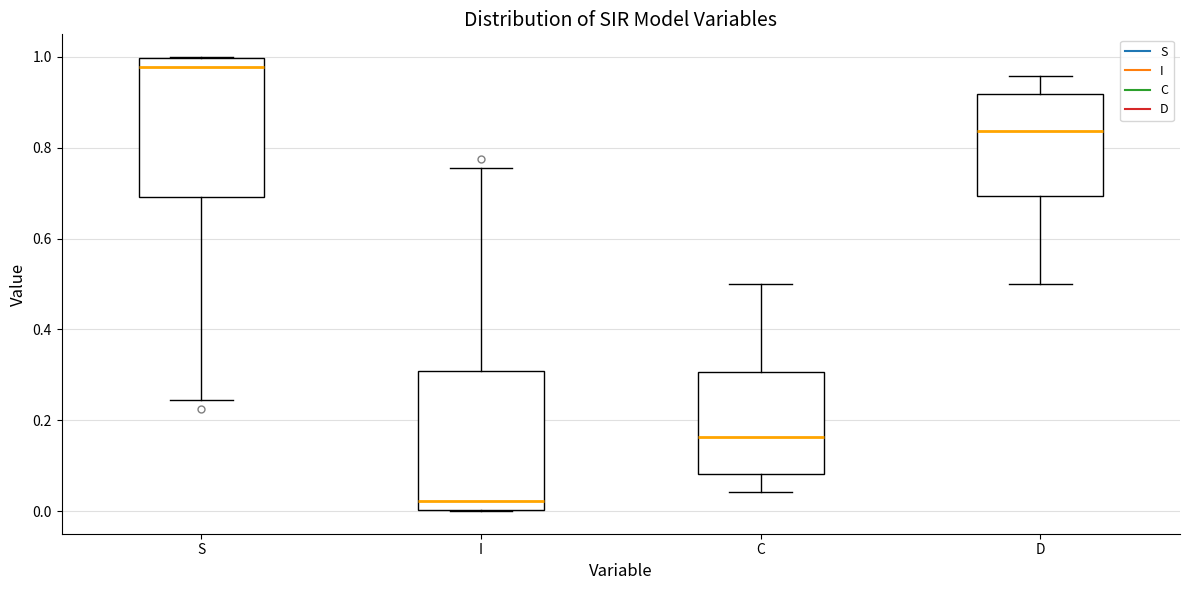

Which box's median line is the lowest?

I